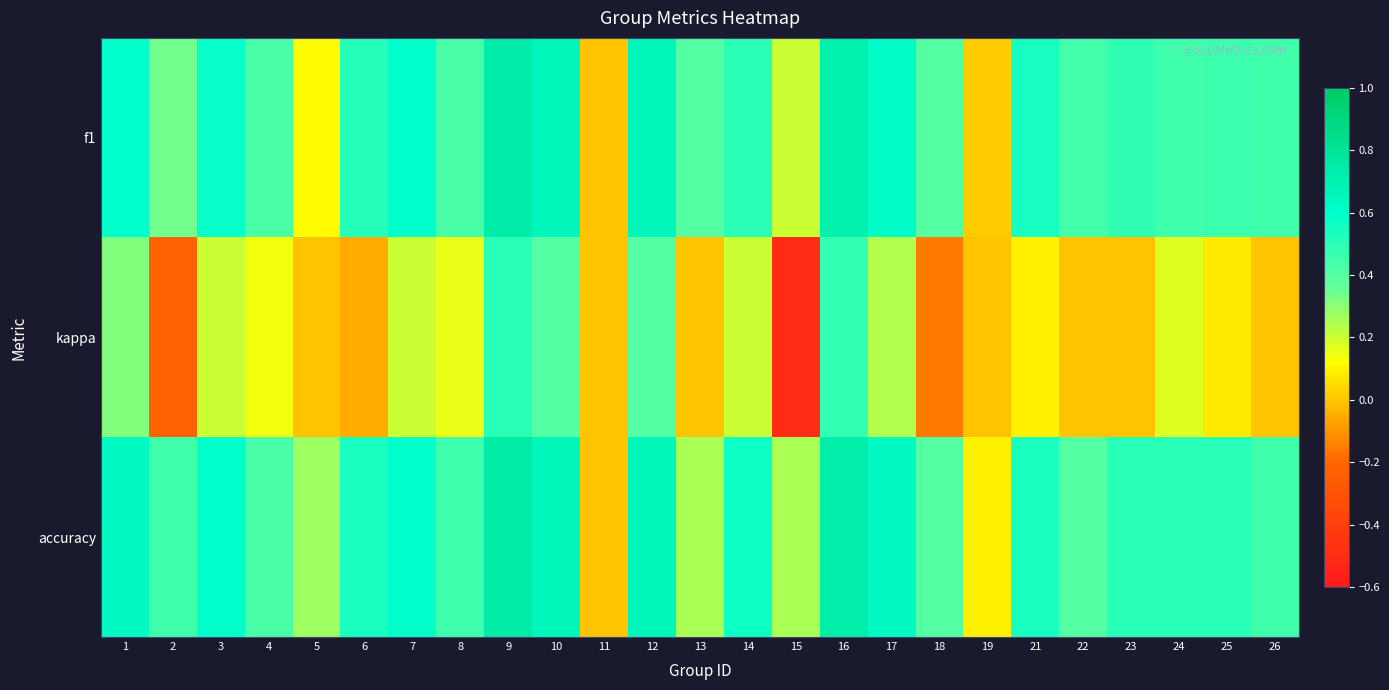

Between 7 and 11, which series saw the biggest shift?

f1